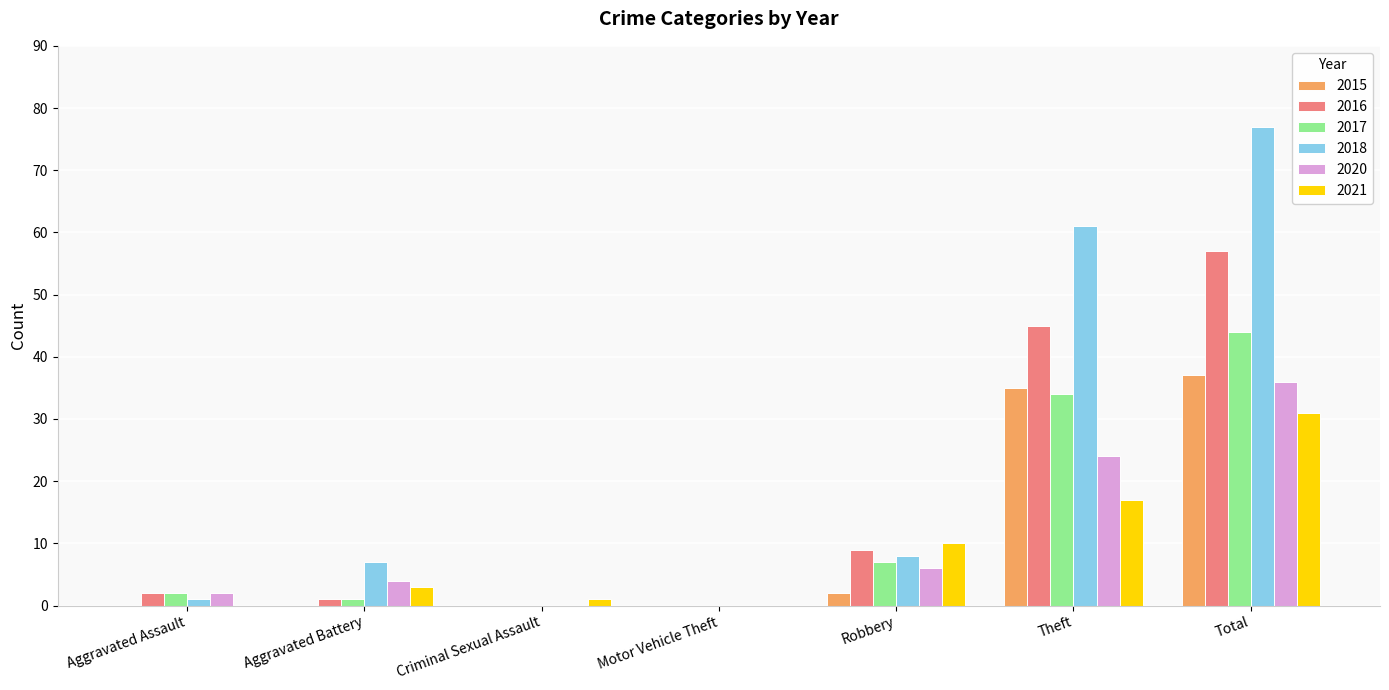

What is the sum of the 2018 values at Aggravated Battery and Aggravated Assault?

8